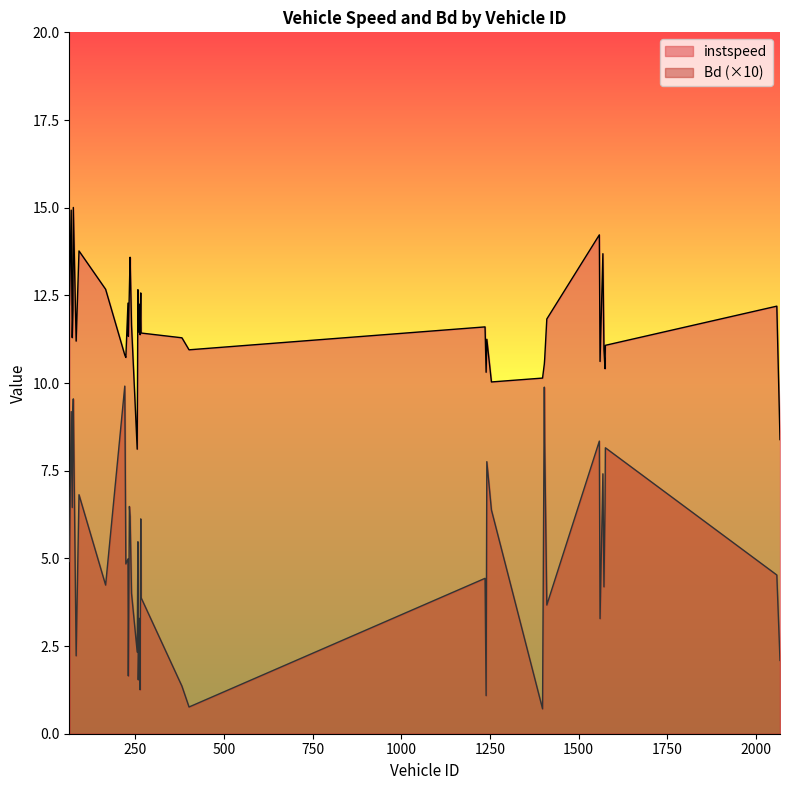

What is the difference between the maximum and minimum values in the Bd series?

9.2